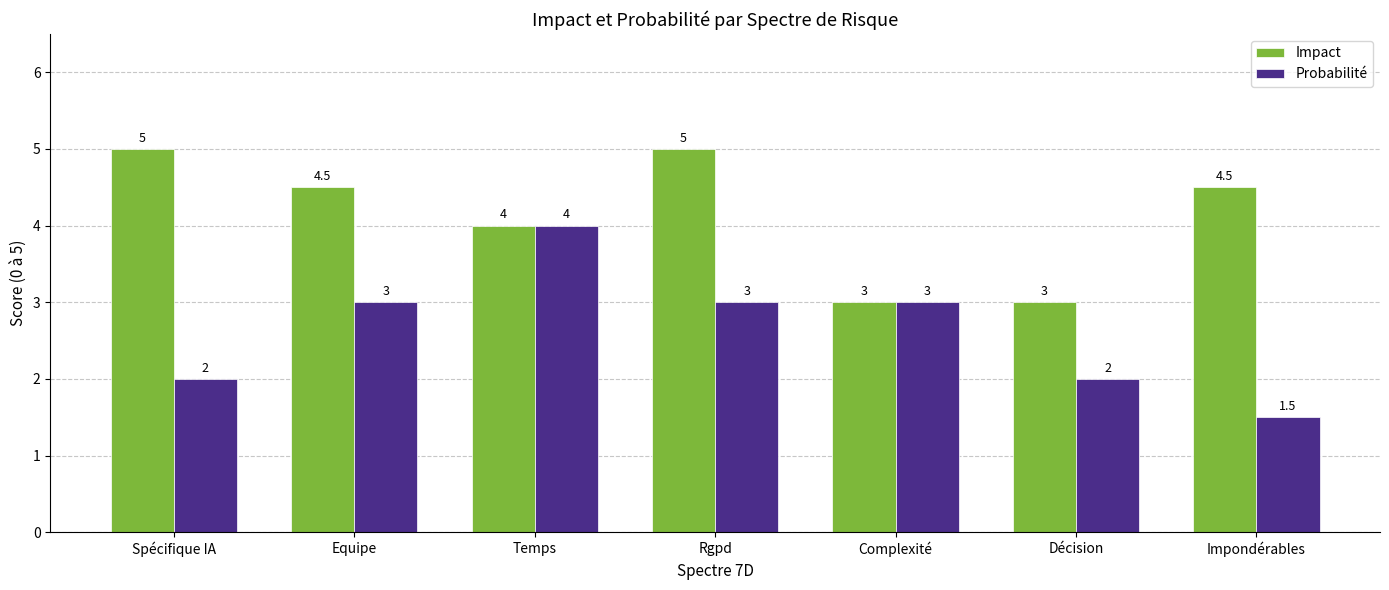

At which label is Impact closest to 4?

Temps